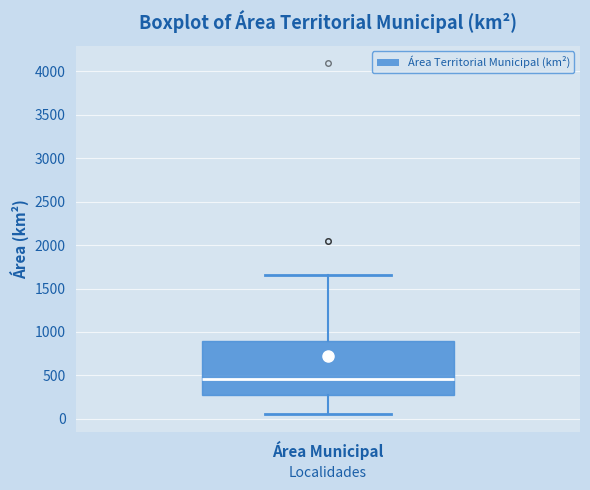

Read this box plot against the y-axis: the position of the median line, the range covered by the box, and the ends of both whiskers. The values are not printed on the chart, so give them approximately, as read against the axis.

median 450, box 300 to 900, whiskers 50 to 1650